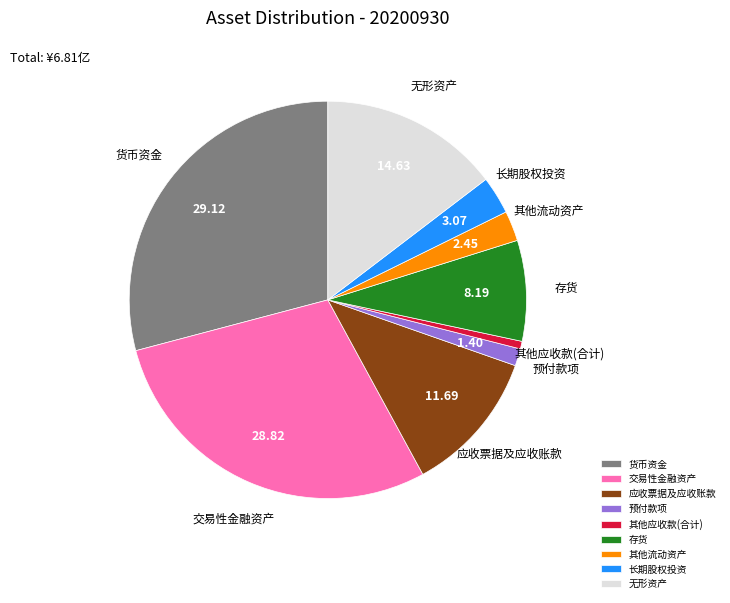

Does 其他流动资产 account for over 50% of the chart?

No